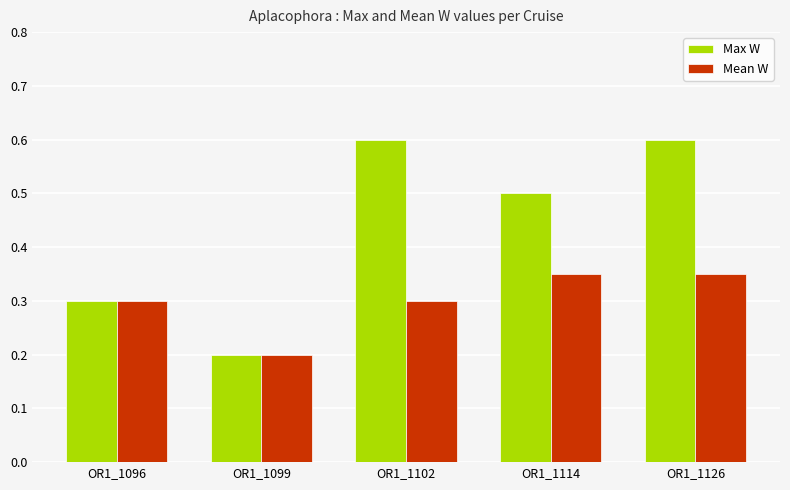

Which series has the widest spread of values?

Max W